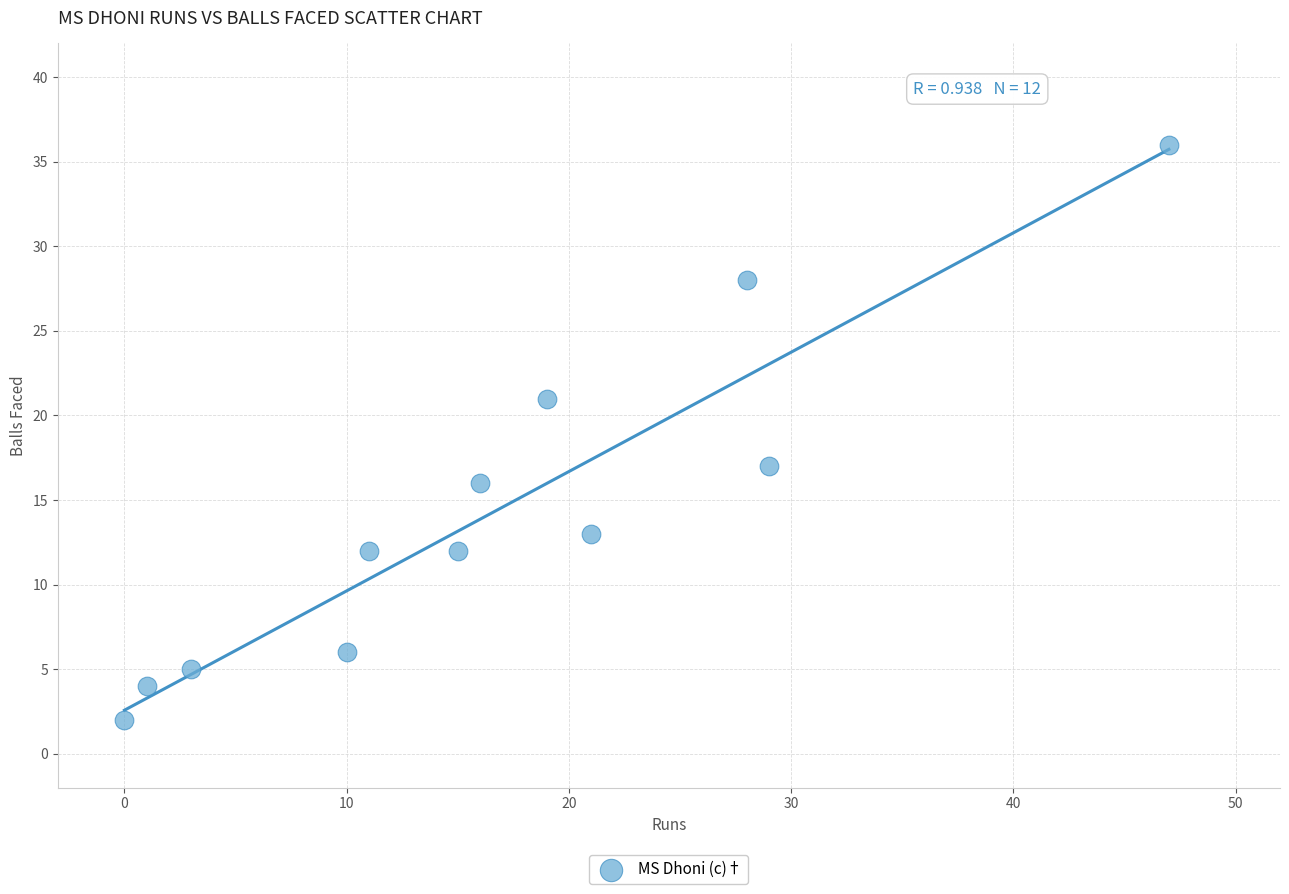

What is the average Y value?

14